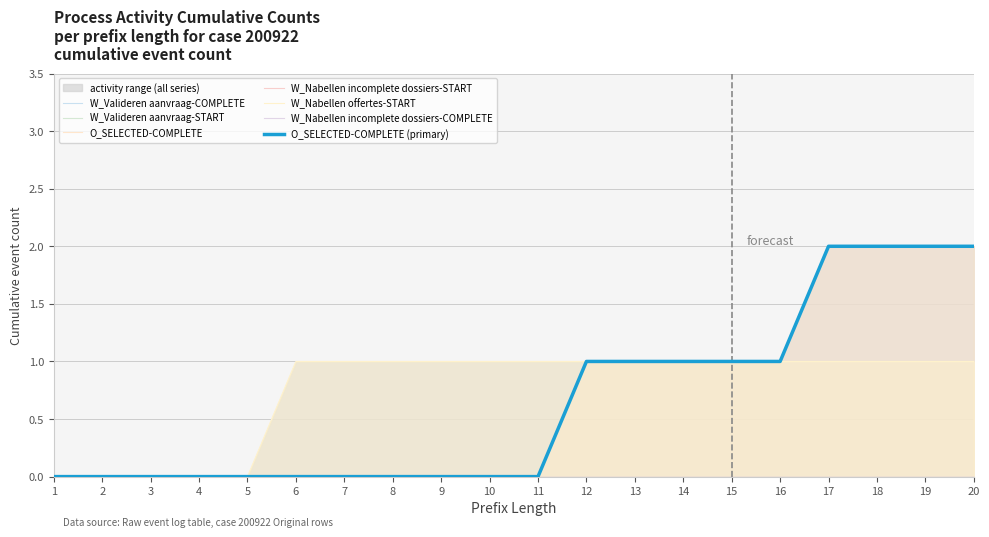

At which category does the chart reach its minimum across all series?

1